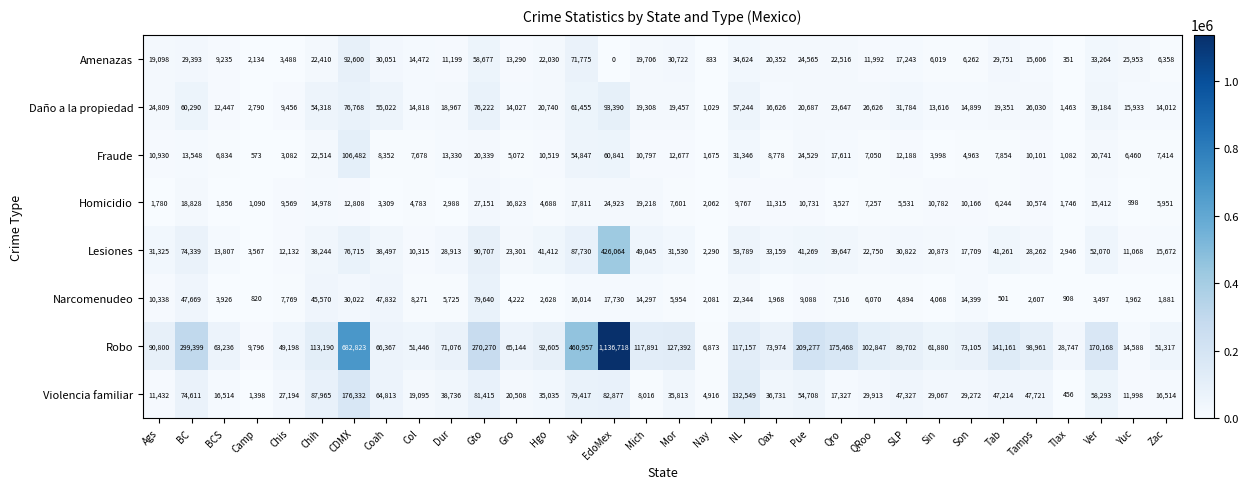

The value of Daño a la propiedad at Tamps is 40415. True or false?

False